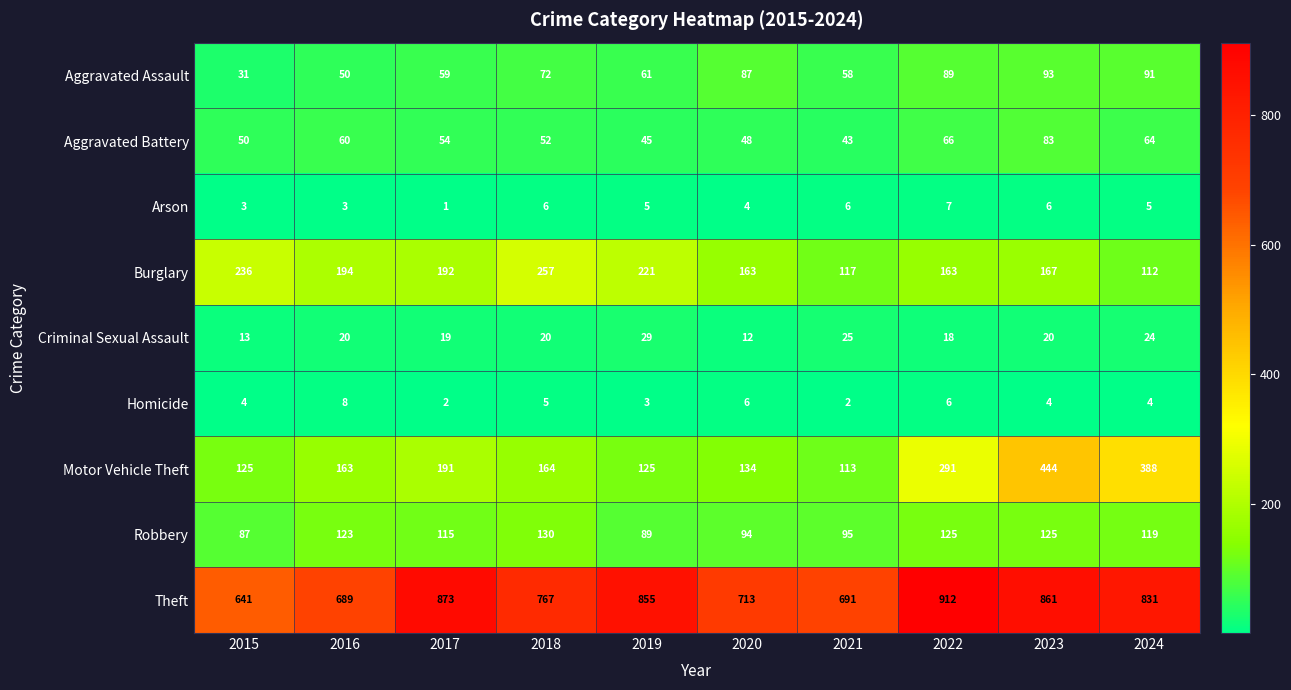

Which series has the widest spread of values?

Motor Vehicle Theft